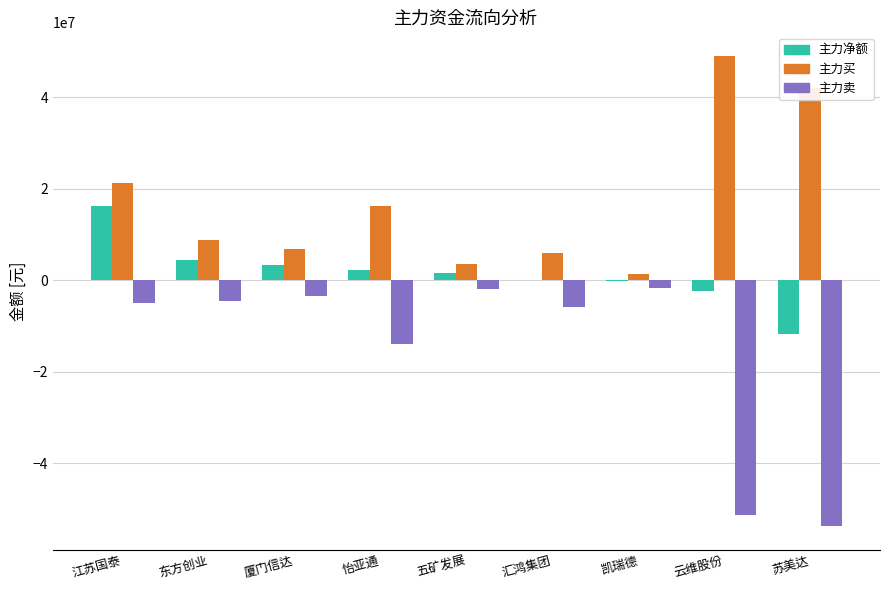

What is the maximum value shown in the chart?

49011501